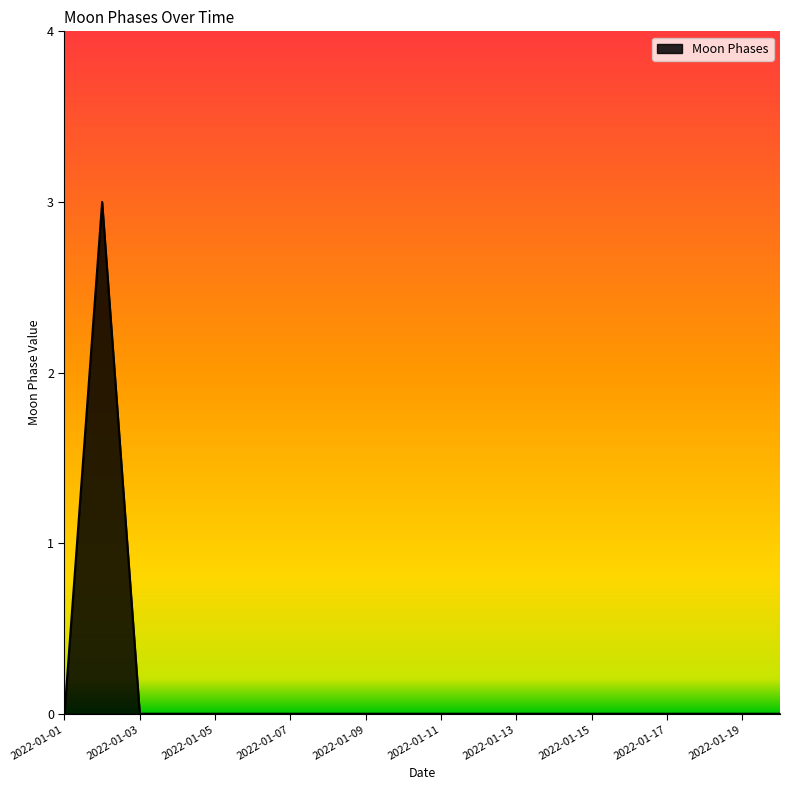

What is the difference between the maximum and minimum values?

3